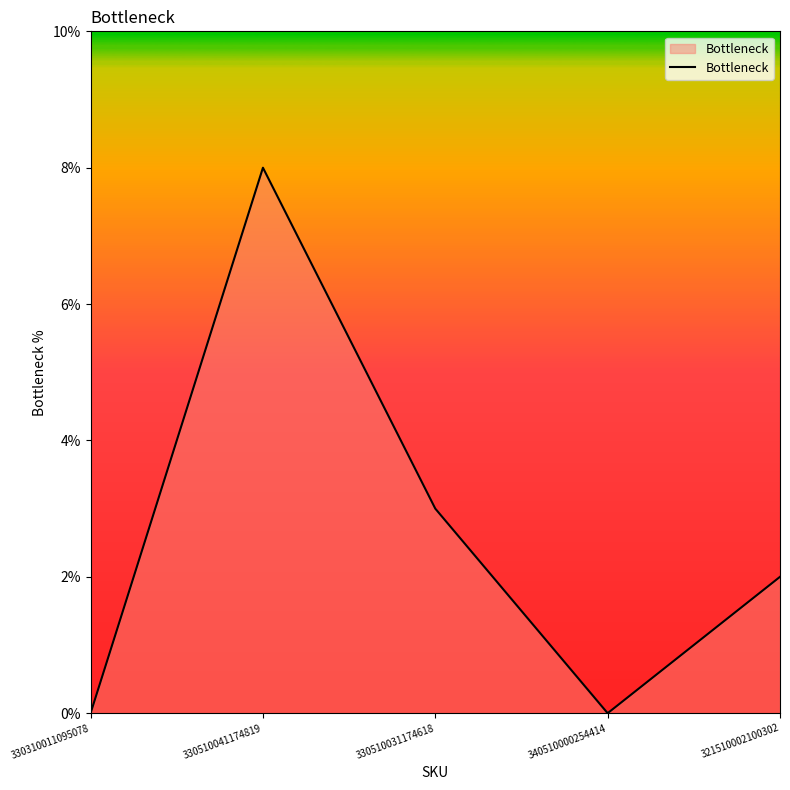

What is the difference between the maximum and minimum values?

8